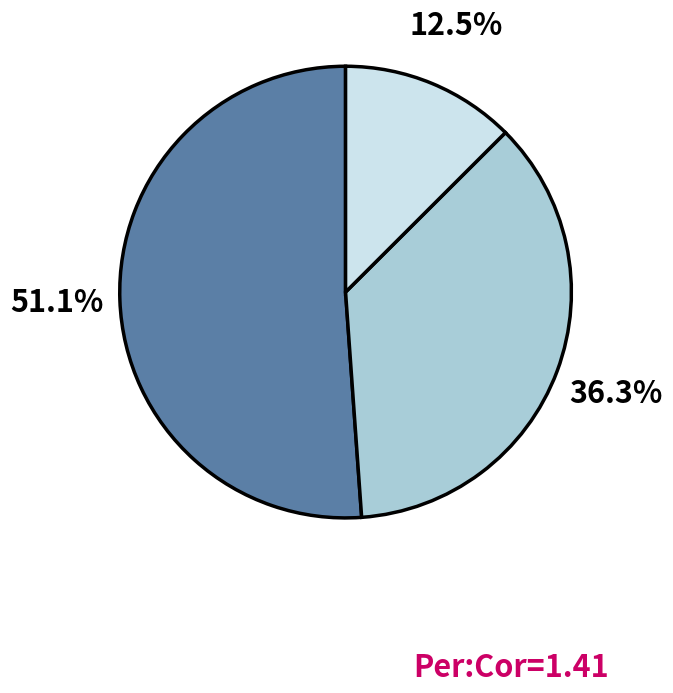

Is there a majority slice in this chart?

Yes